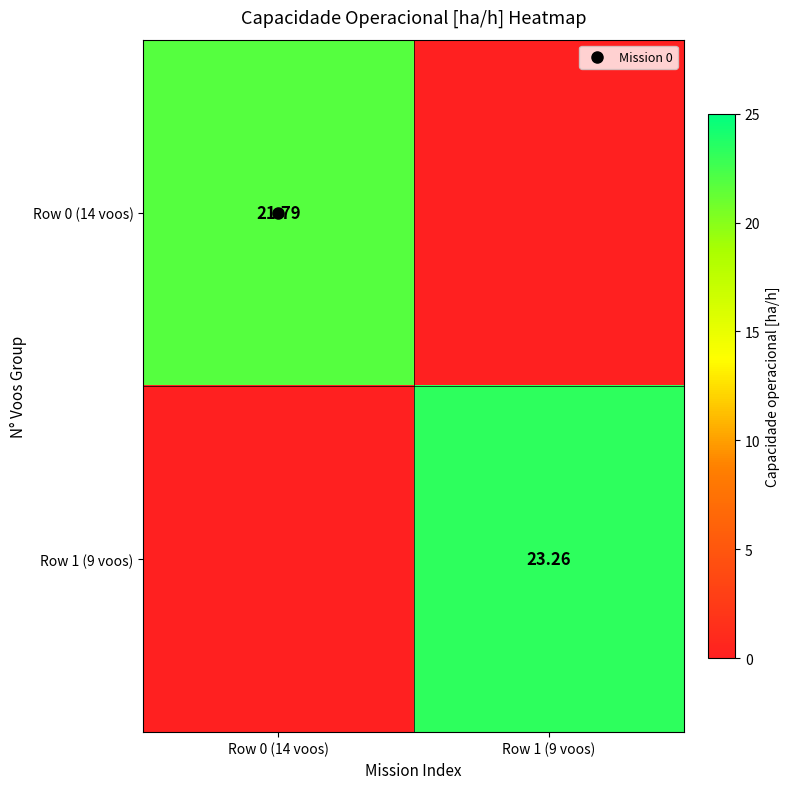

At how many categories does at least one series exceed 17?

2